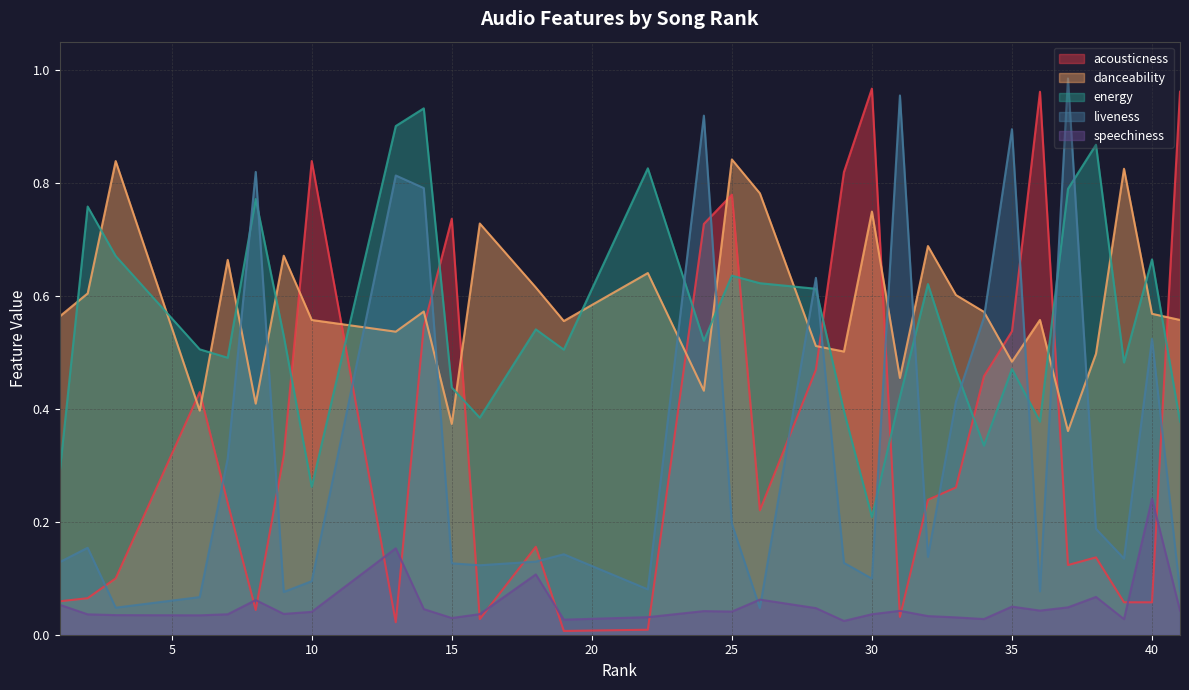

What is the maximum value shown in the chart?

1.0